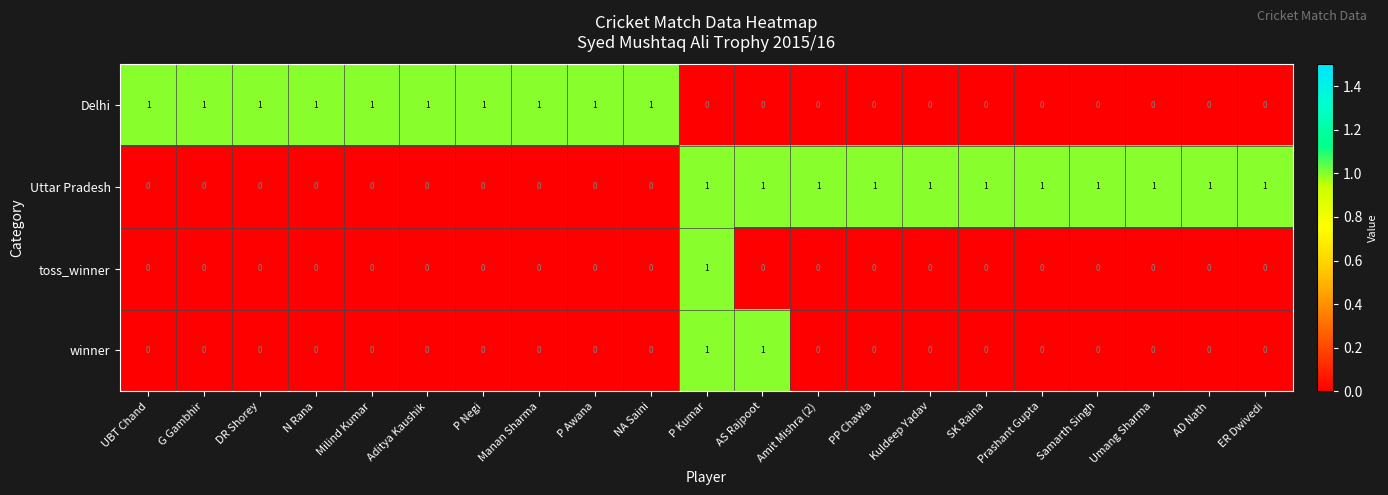

At which category is the sum across all series the highest?

P Kumar